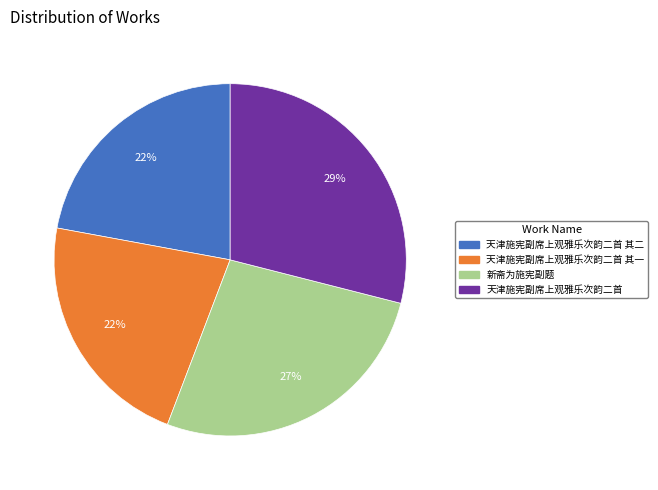

Is there a majority slice in this chart?

No